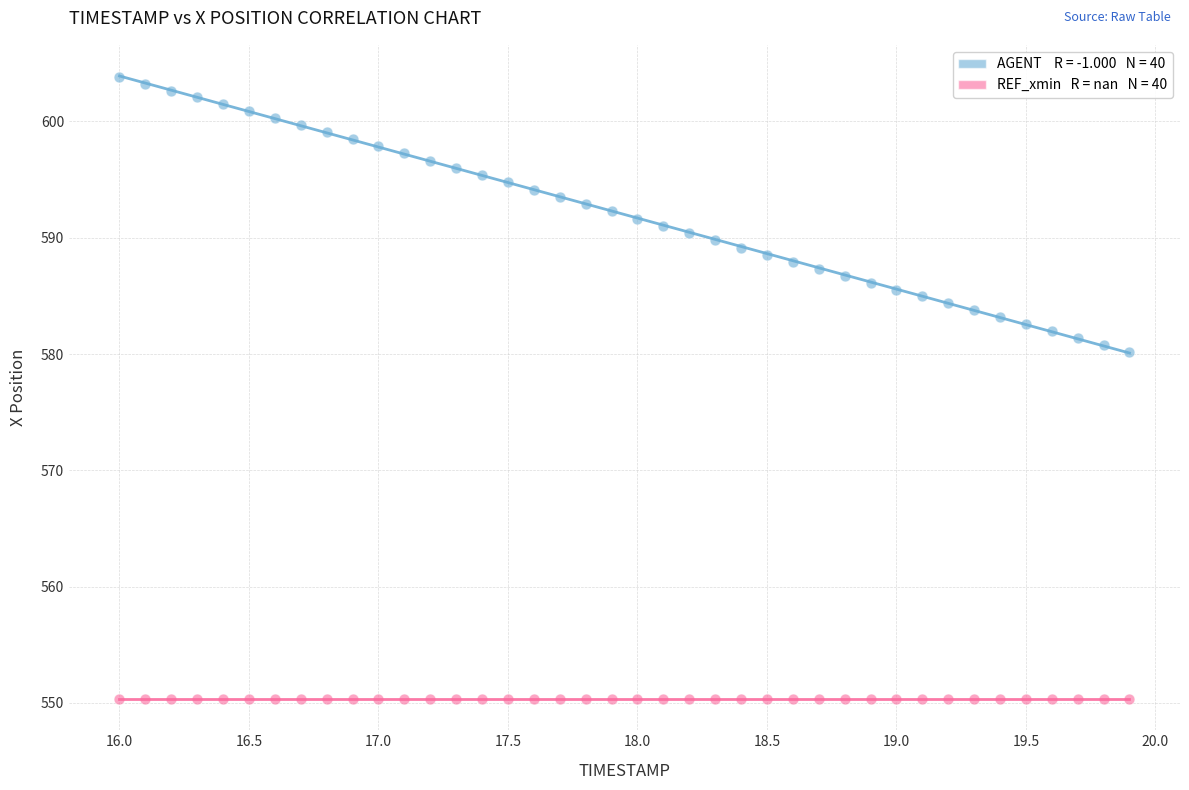

Across all series, what Y value is closest to 577?

580.2